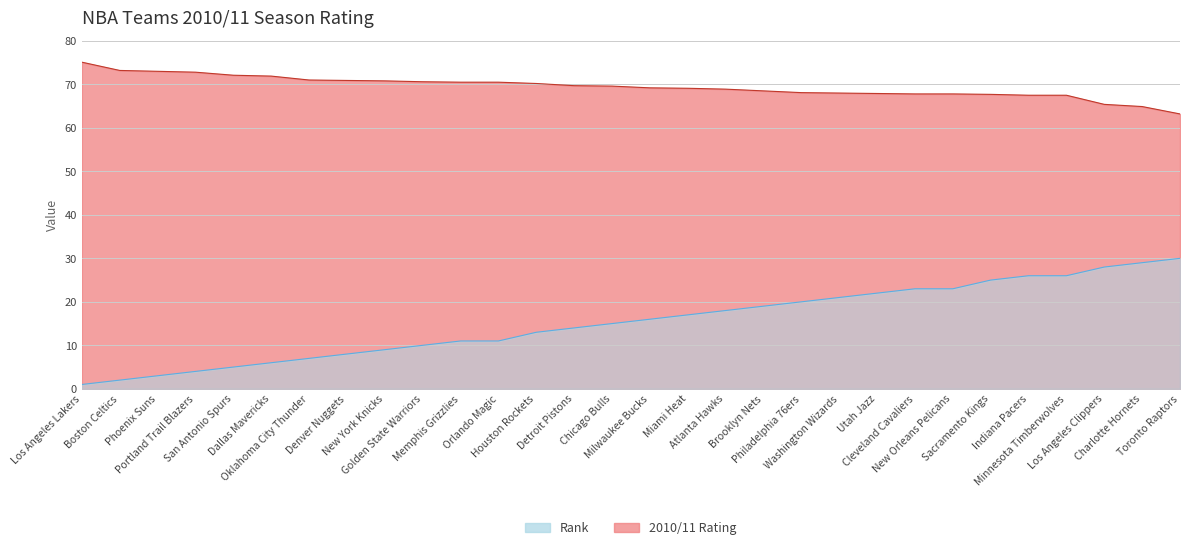

Reading left to right, extract all data points from this chart.

2010/11 Rating: 75.1	73.2	73.0	72.8	72.1	71.9	71.0	70.9	70.8	70.6	70.5	70.5	70.2	69.7	69.6	69.2	69.1	68.9	68.5	68.1	68.0	67.9	67.8	67.8	67.7	67.5	67.5	65.4	64.9	63.2
Rank: 1.0	2.0	3.0	4.0	5.0	6.0	7.0	8.0	9.0	10.0	11.0	11.0	13.0	14.0	15.0	16.0	17.0	18.0	19.0	20.0	21.0	22.0	23.0	23.0	25.0	26.0	26.0	28.0	29.0	30.0